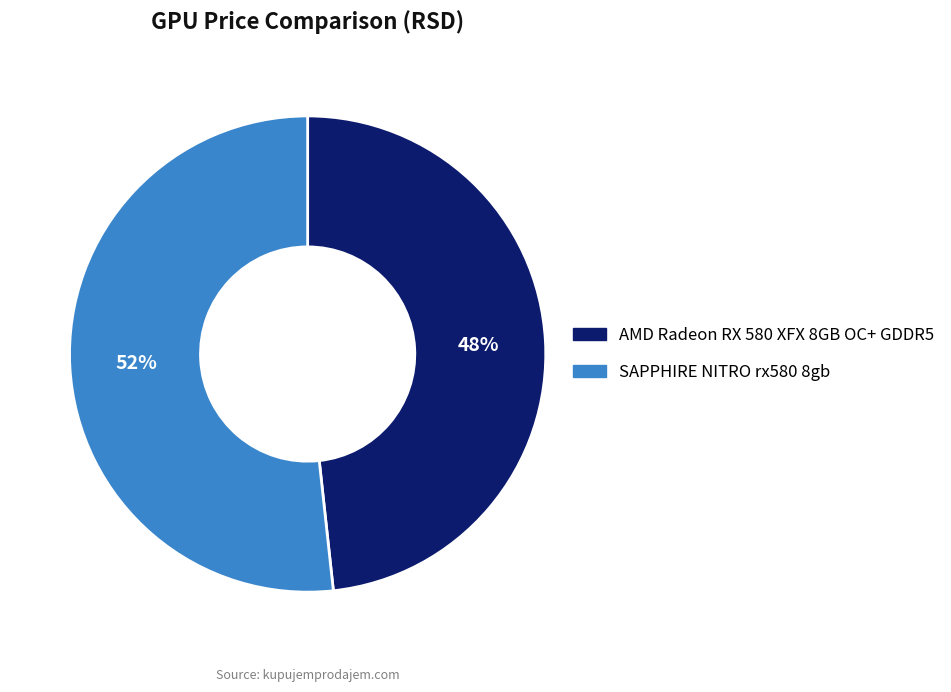

Do SAPPHIRE NITRO rx580 8gb and AMD Radeon RX 580 XFX 8GB OC+ GDDR5 together represent more than half of the pie?

Yes